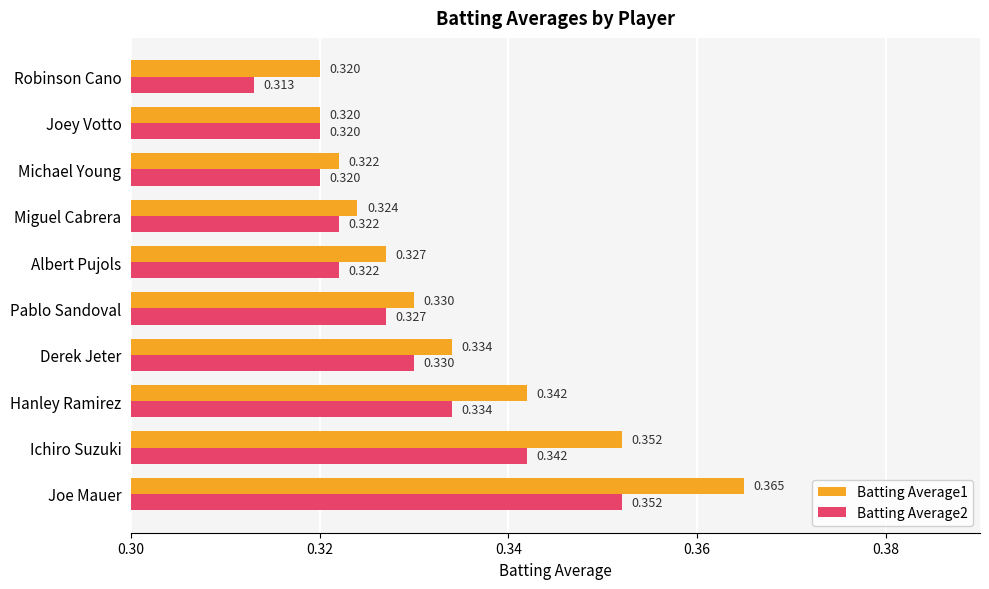

Is the value of Batting Average2 at Derek Jeter greater than the value of Batting Average1 at Hanley Ramirez?

No